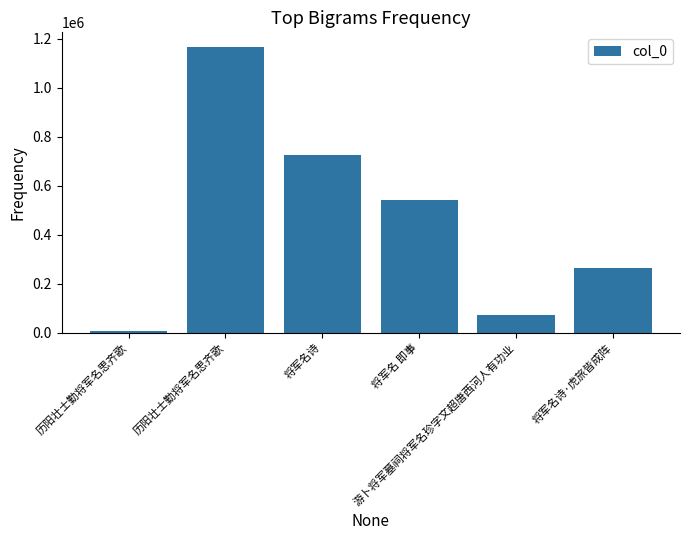

What is the smallest value displayed?

4959